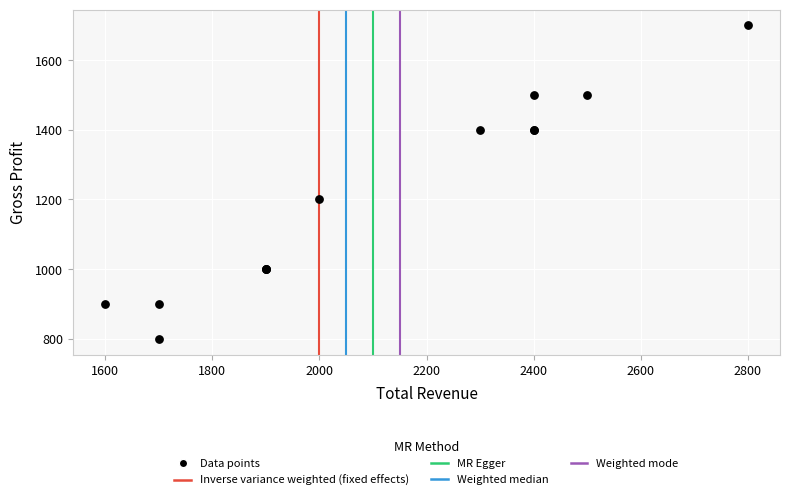

What Y value in the scatter plot is closest to 1250?

1200